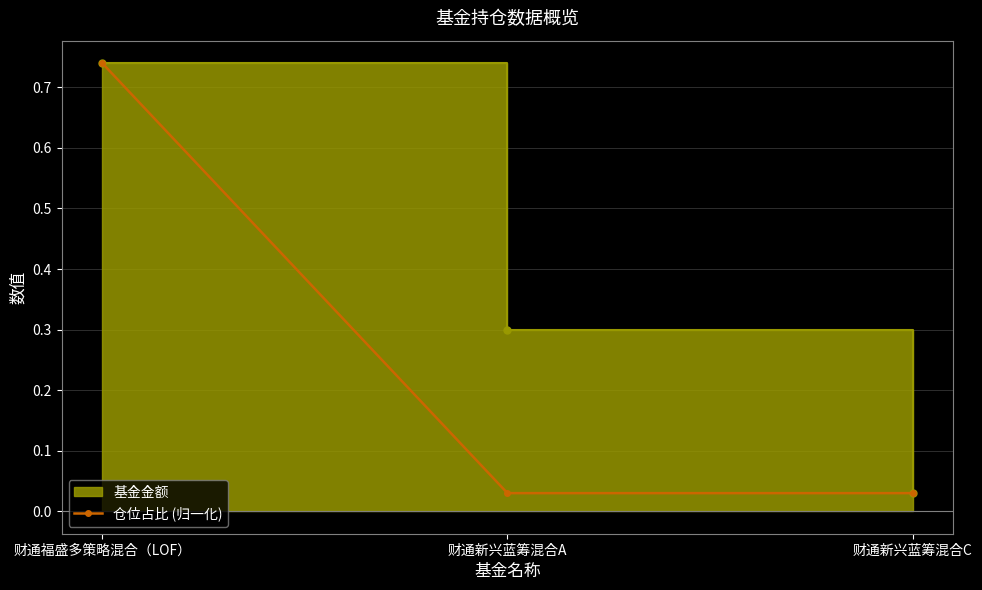

The value at 财通新兴蓝筹混合A is 0.0. True or false?

True